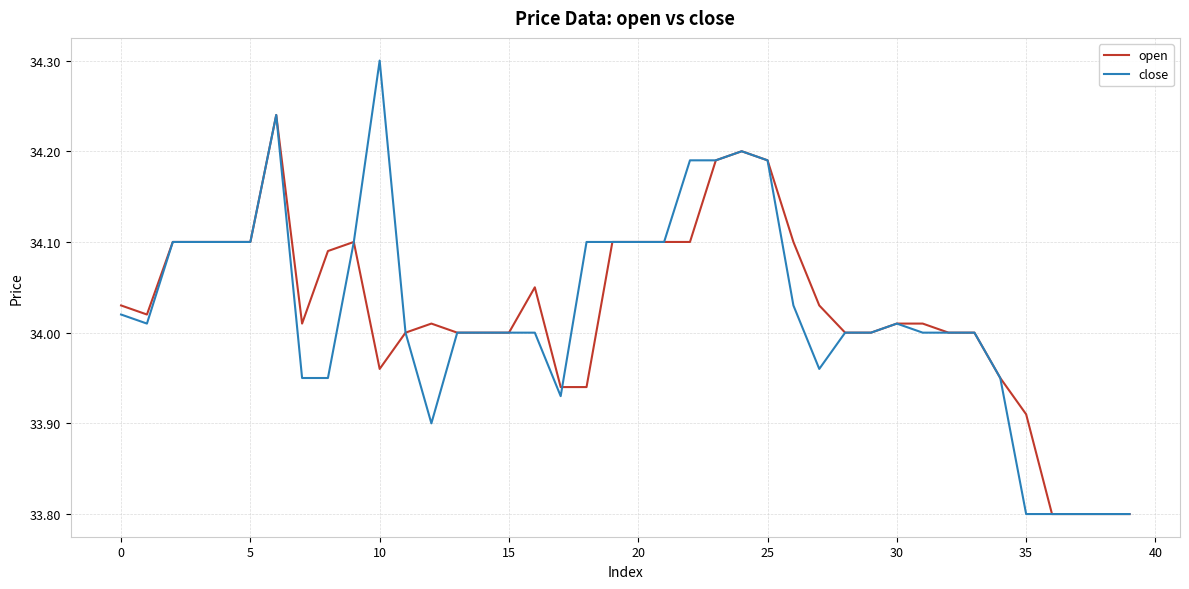

Which series has the largest range (max minus min)?

close